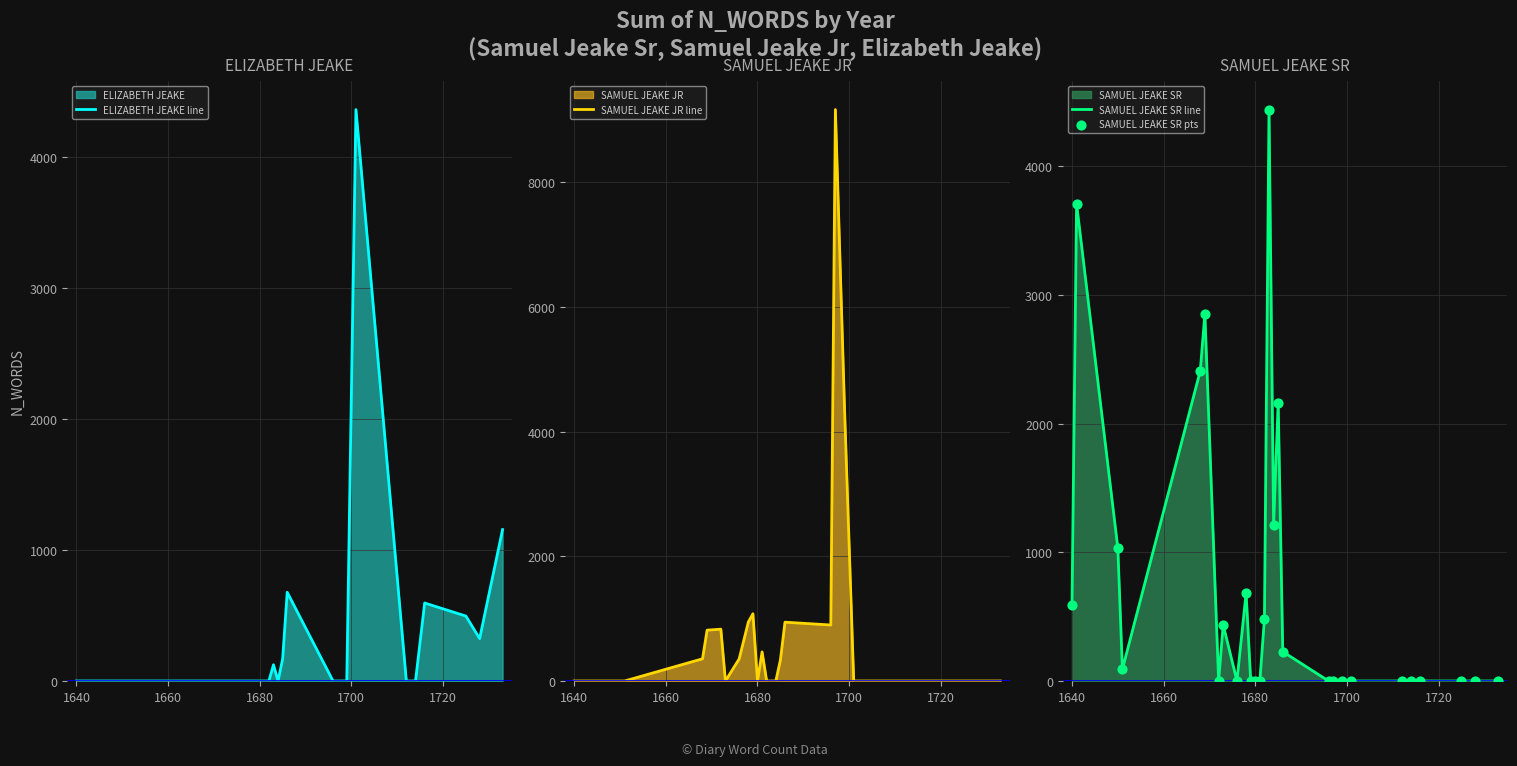

Which series reaches the minimum Y coordinate?

ELIZABETH JEAKE line